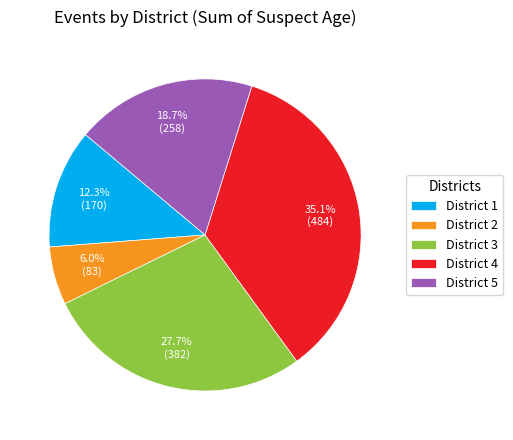

Does District 4 represent more than half of the total?

No